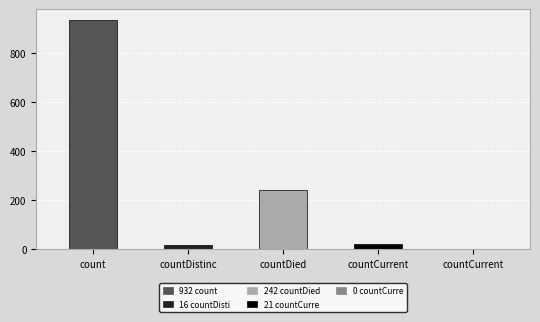

Where is the data nearest to the value 466?

countDied